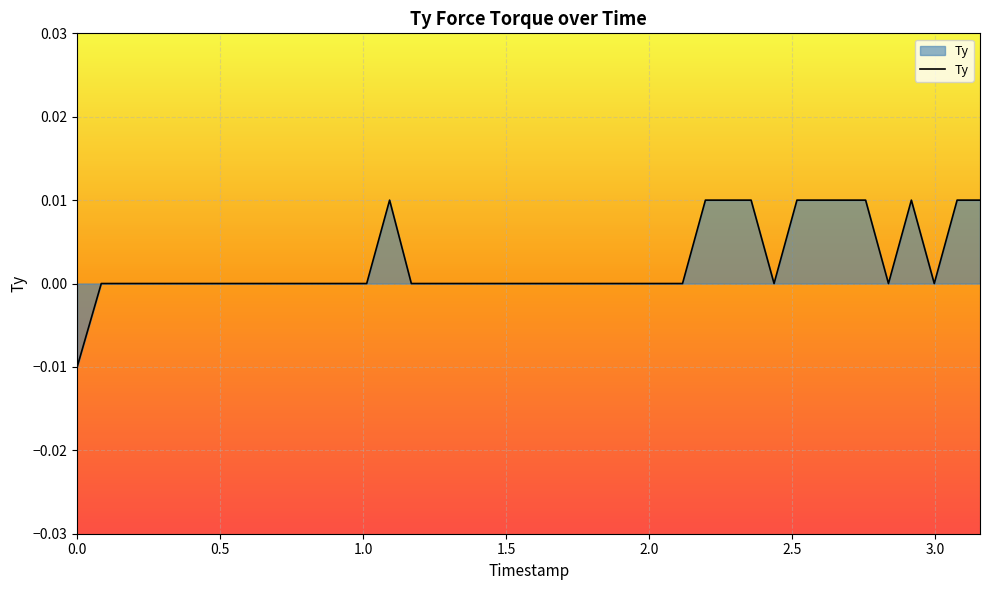

How many points are lower than both their immediate neighbors (excluding endpoints)?

3